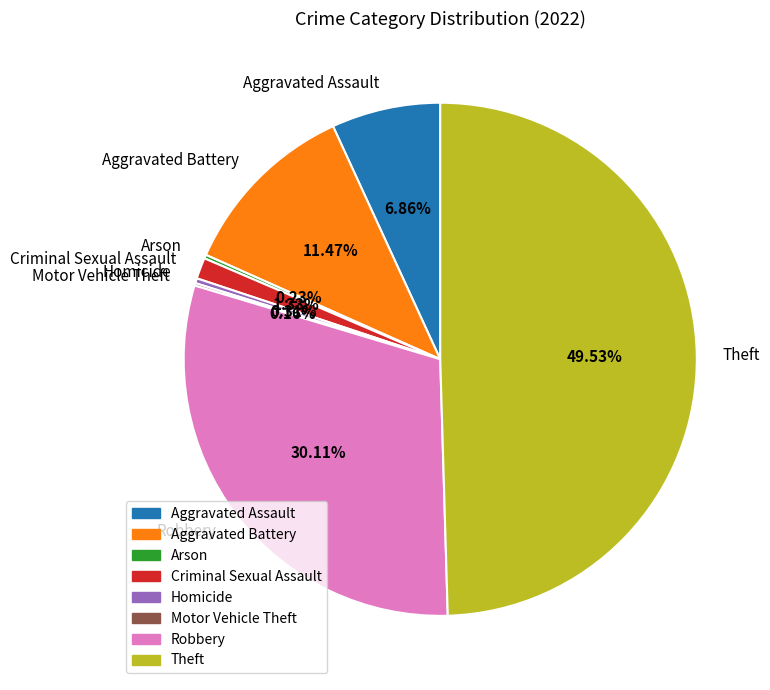

Which has a higher value, Criminal Sexual Assault or Theft?

Theft